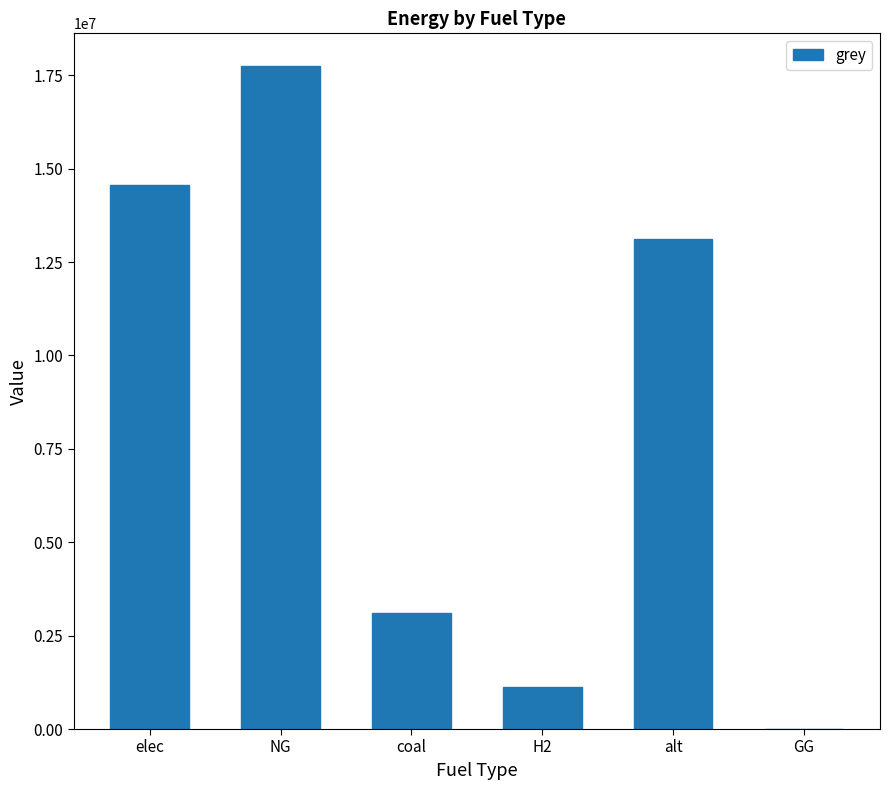

Reading left to right, extract all data points from this chart.

elec=14550017.4	NG=17735795.8	coal=3116187.2	H2=1115888.4	alt=13128650.0	GG=0.0